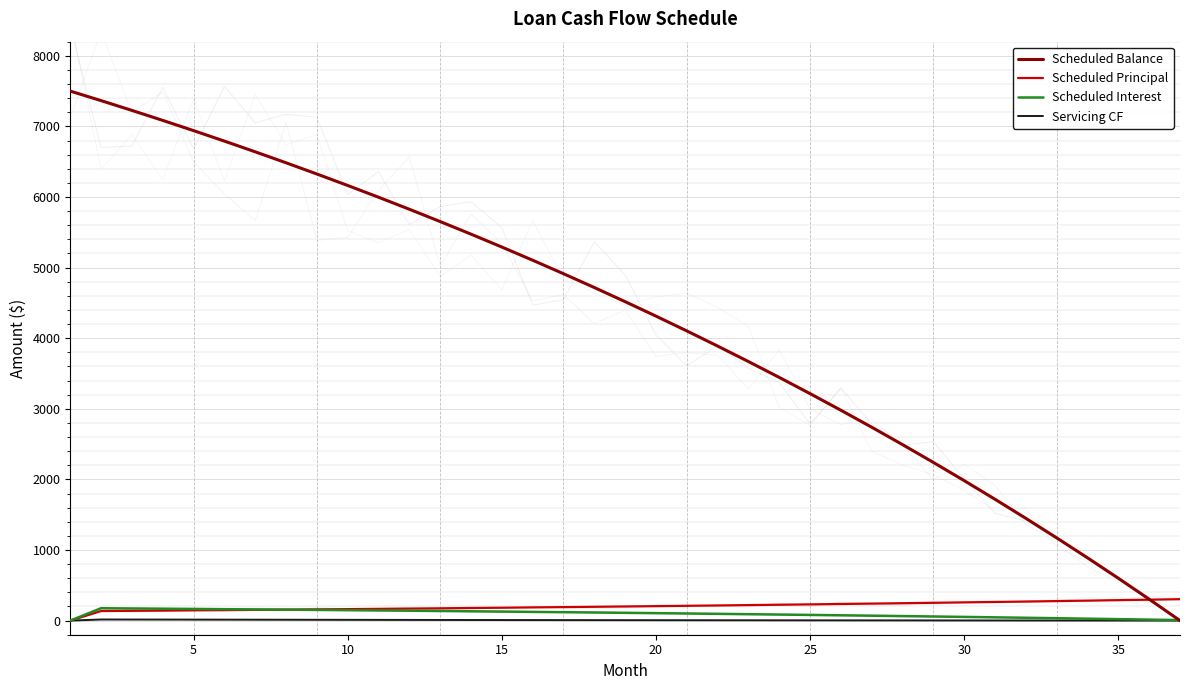

What is the difference between the Scheduled Principal values at 0 and 25?

235.2